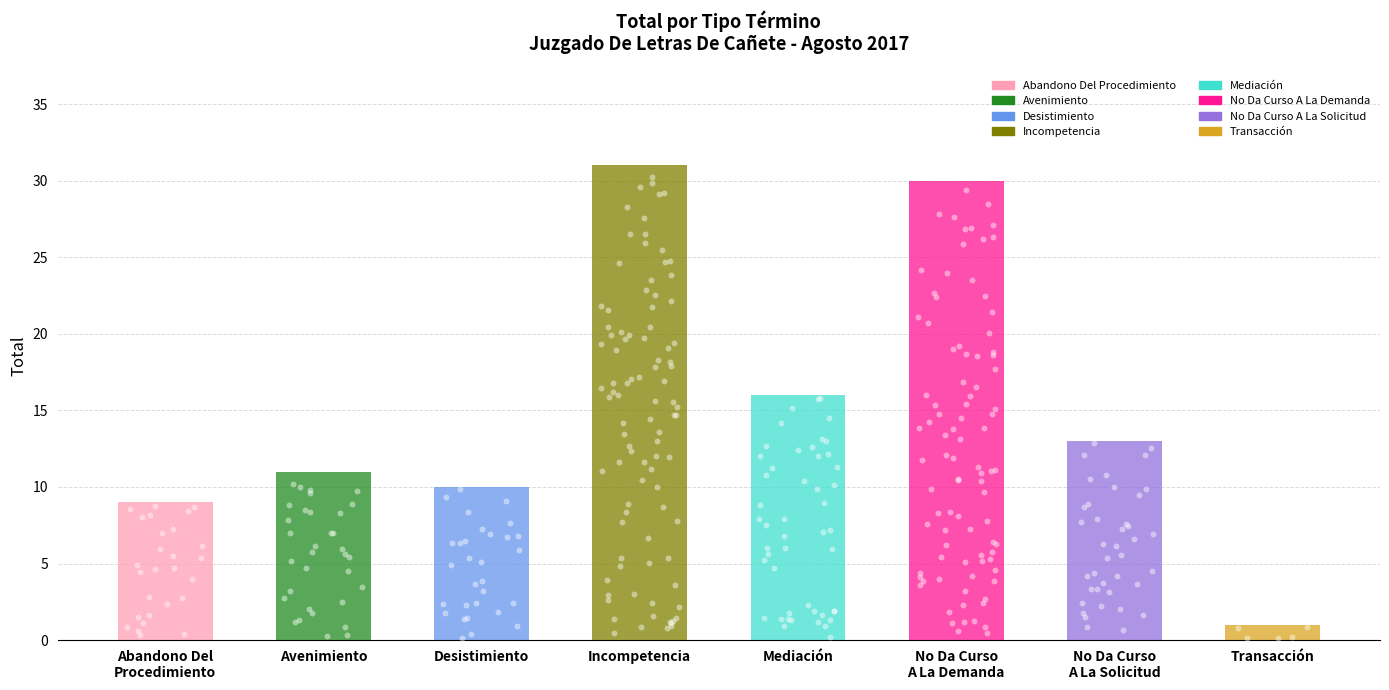

Between Incompetencia and Avenimiento, which is larger?

Incompetencia